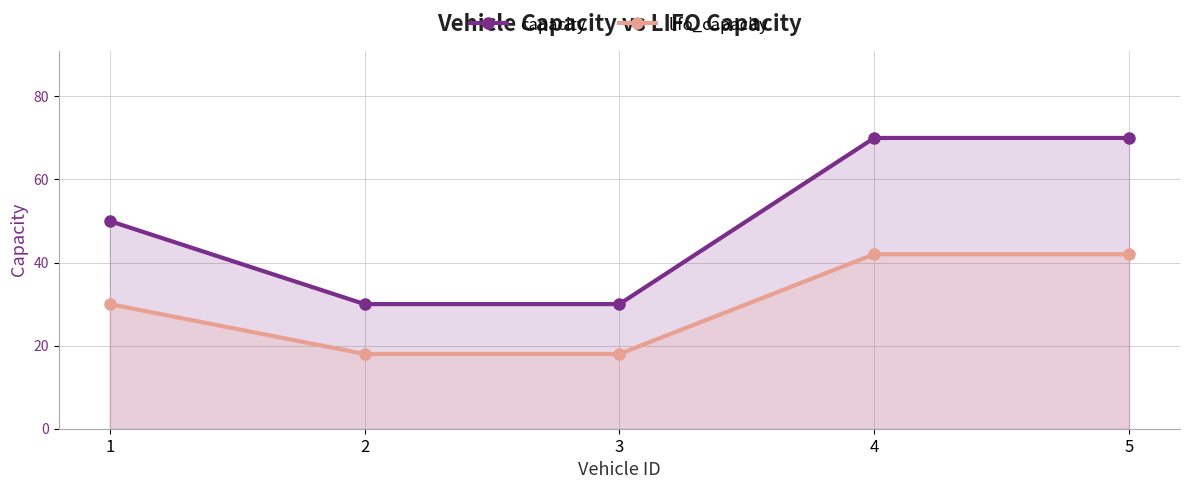

What is the difference between the lifo_capacity values at 3 and 1?

12